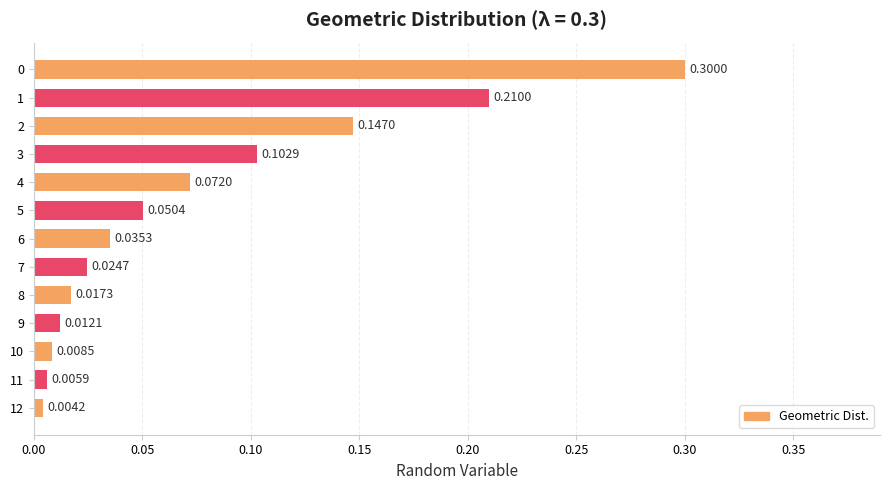

What is the sum of all values?

1.0